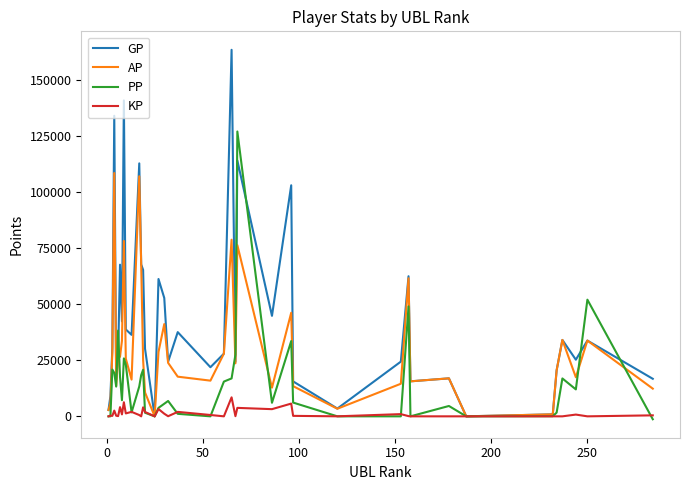

What is the maximum value shown in the chart?

163511.0